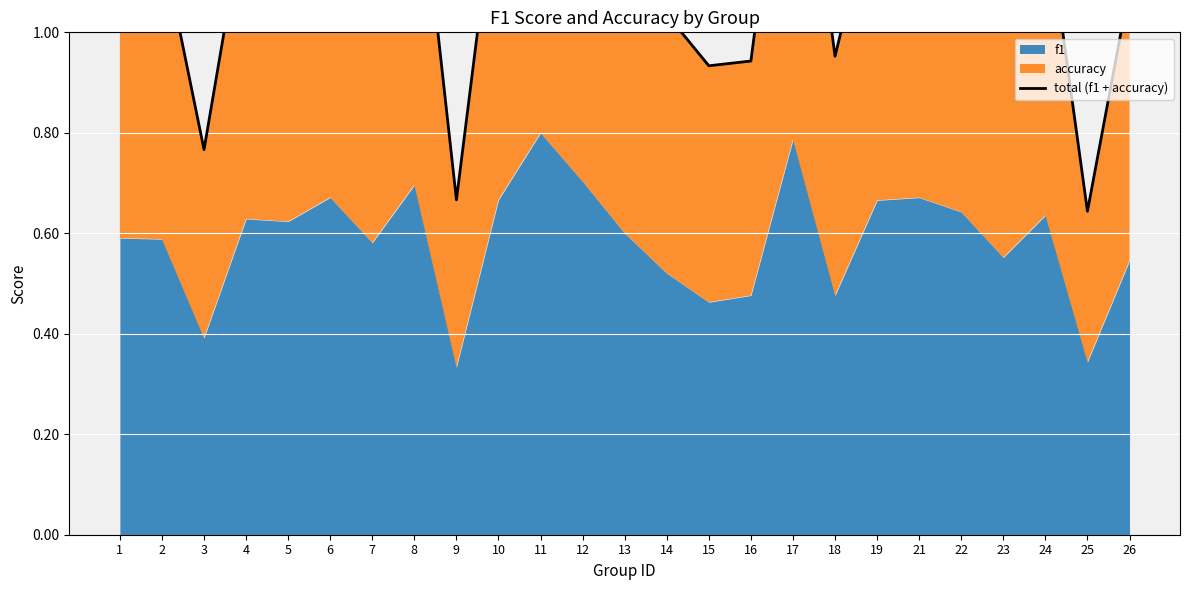

The value at 17 is 0.8. True or false?

False